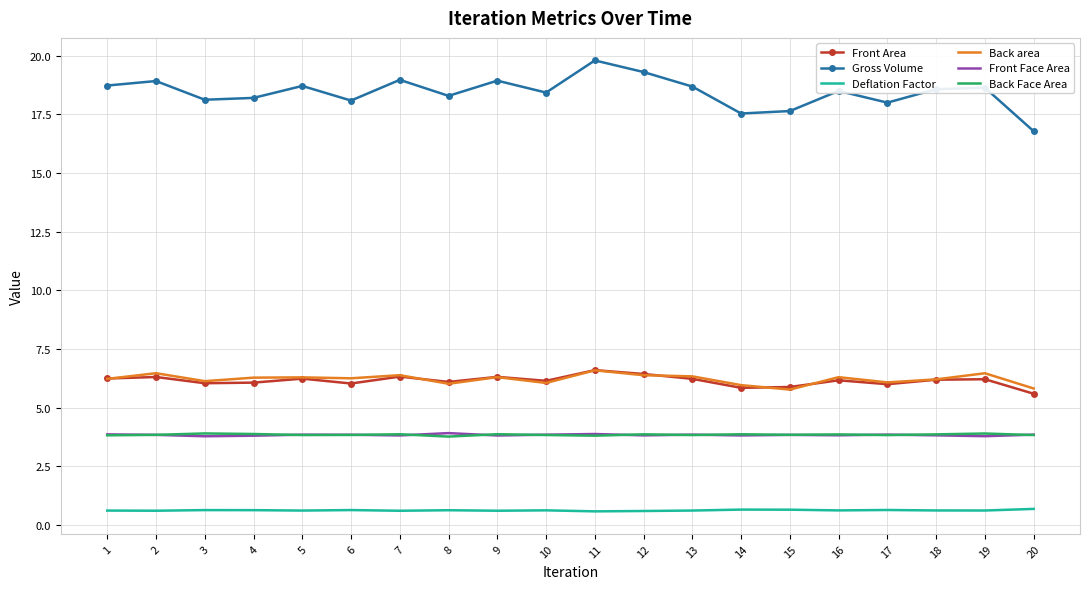

True or false: Gross Volume has a value of 18.7 at 5.

True